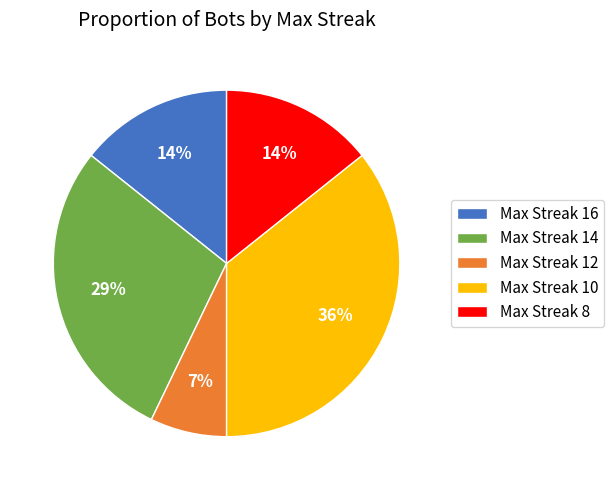

How many segments does this pie chart have?

5